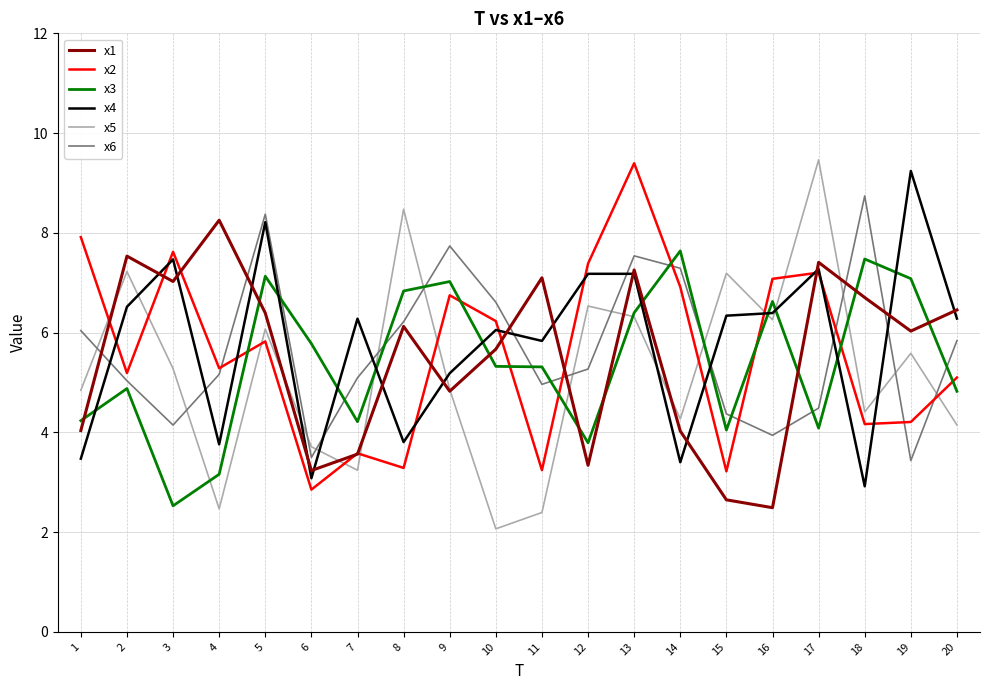

What is the difference between the maximum and minimum values in the x1 series?

5.8